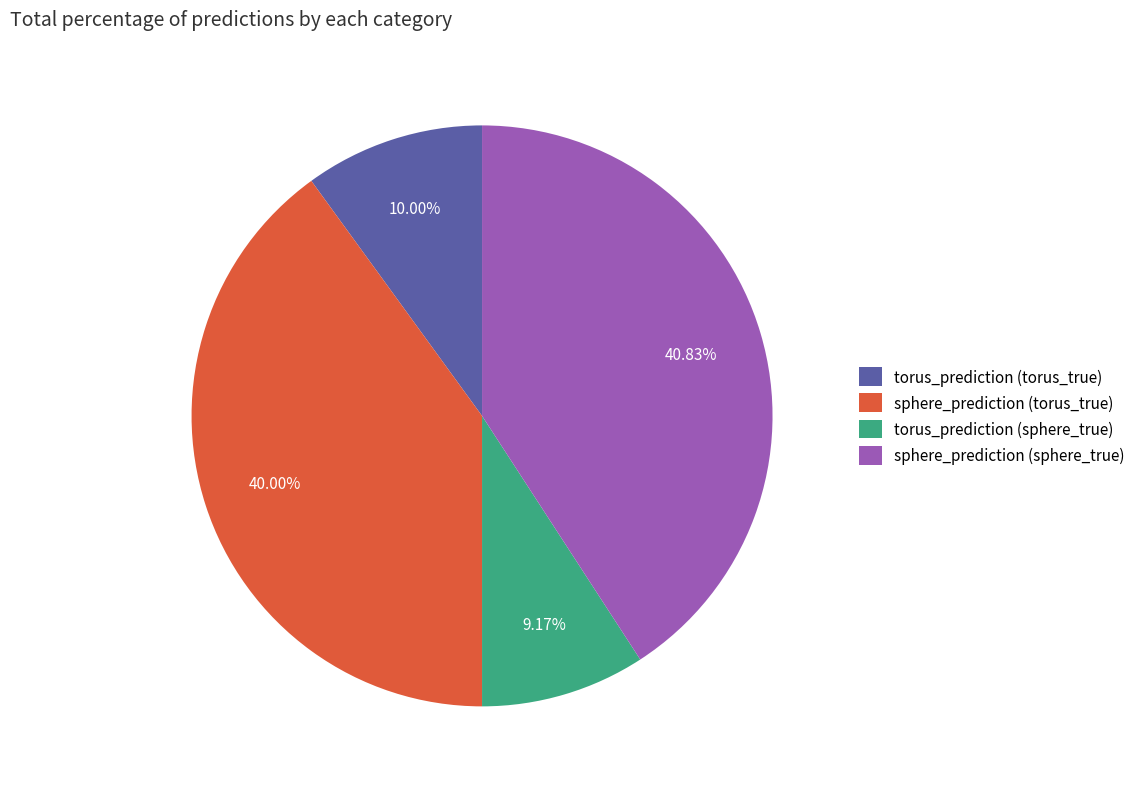

Between torus_prediction (sphere_true) and sphere_prediction (sphere_true), which is larger?

sphere_prediction (sphere_true)